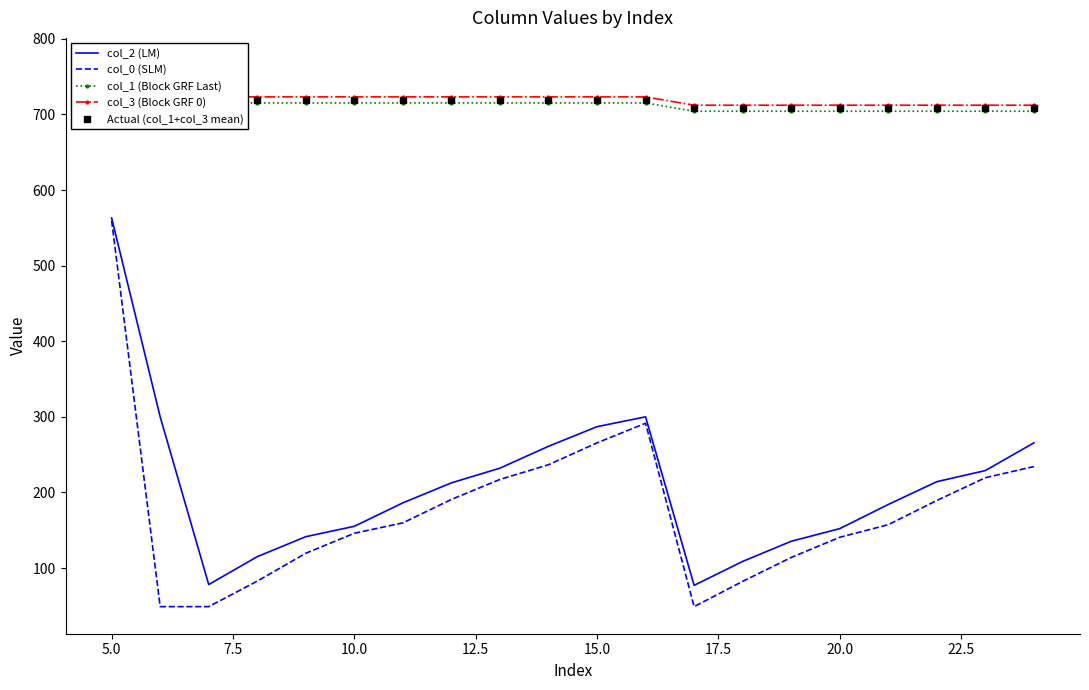

Which series has the widest spread of values?

col_0 (SLM)